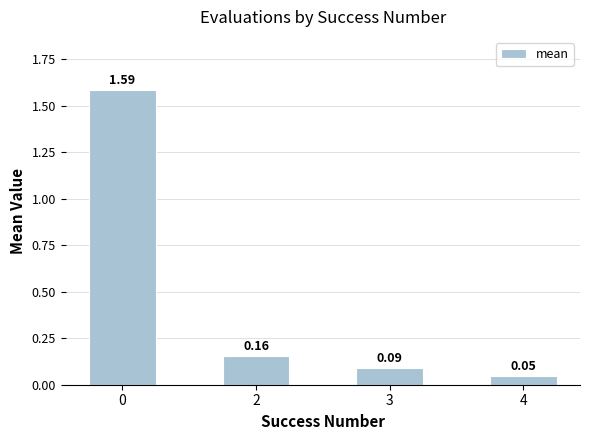

What is the change in value from 0 to 2?

-1.4